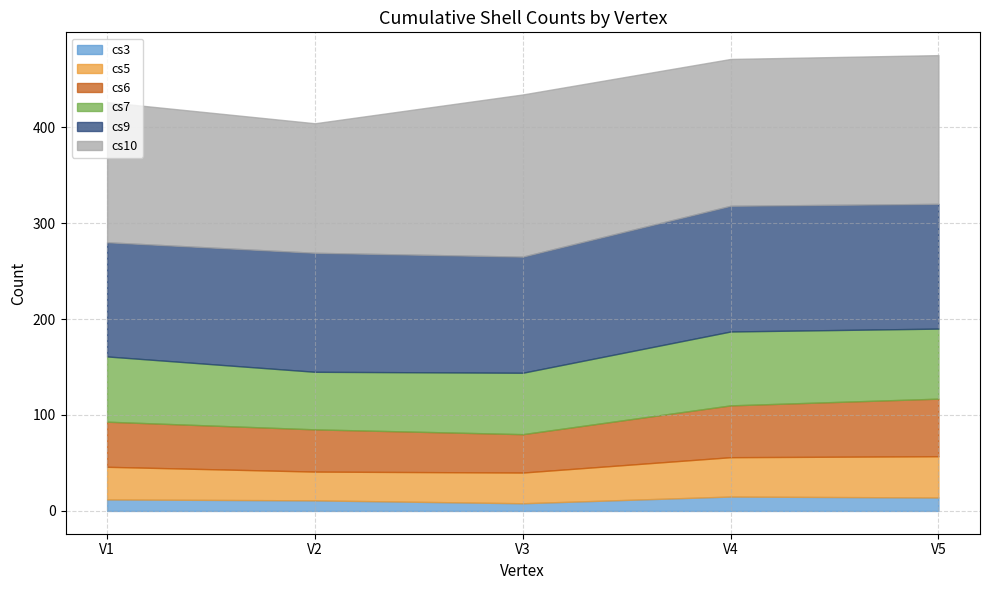

How many data points does each series have?

5